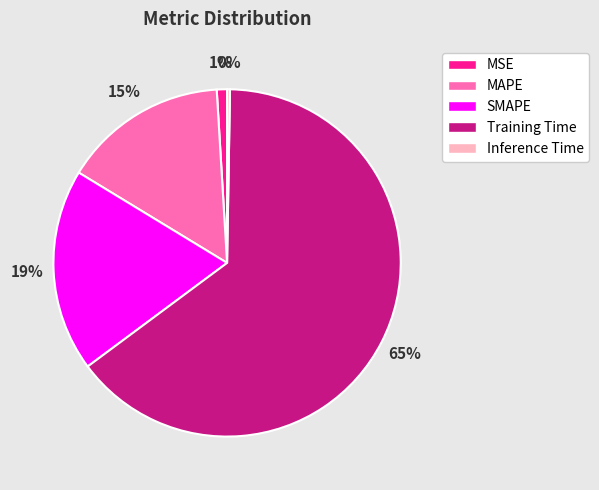

Between MSE and MAPE, which is larger?

MAPE